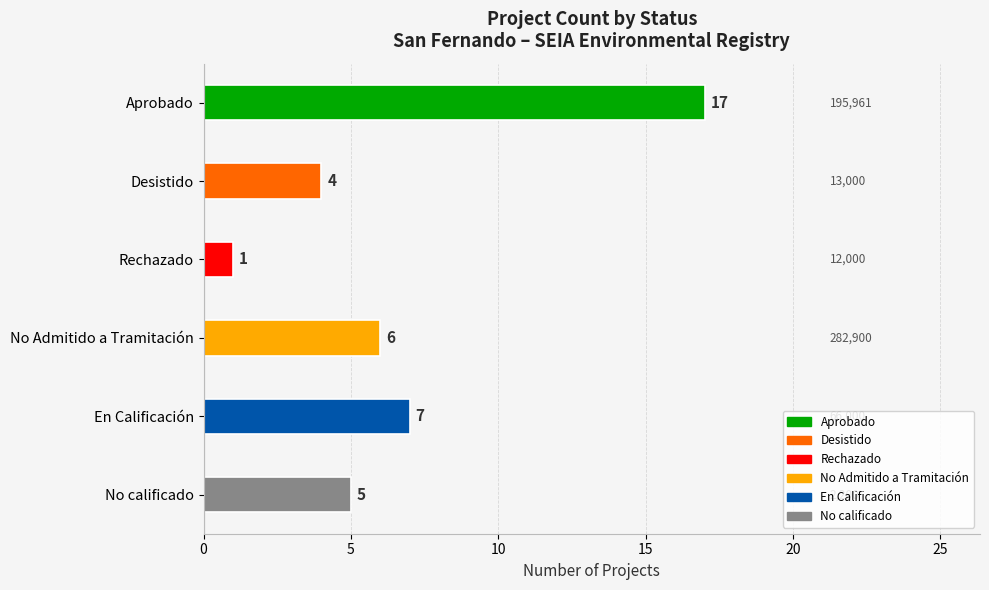

Reading top to bottom, transcribe all the data shown in this chart.

17	4	1	6	7	5